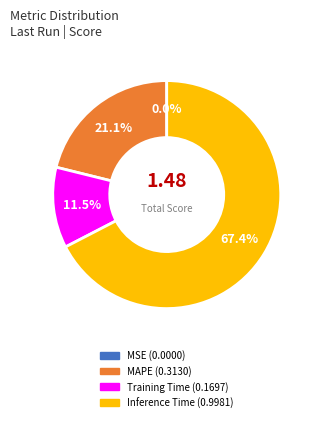

Is there any slice that represents more than half of the pie?

Yes